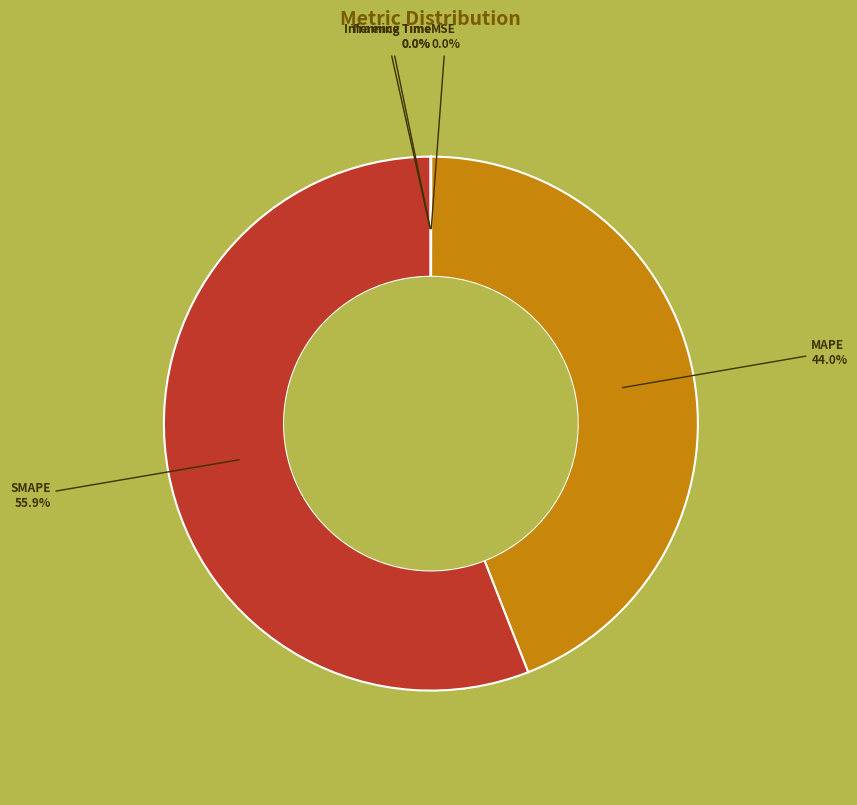

Which slice is the largest?

SMAPE